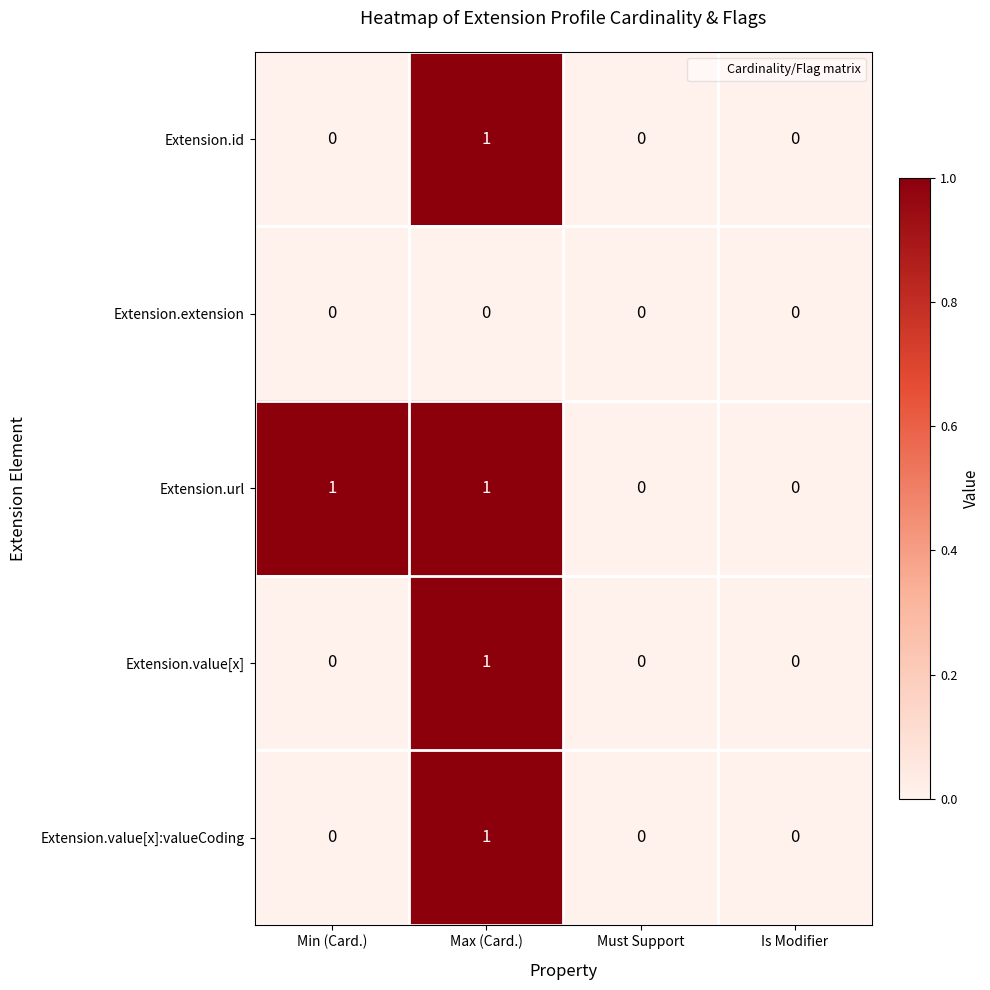

The Extension.extension series shows 0 at Min (Card.). True or false?

True